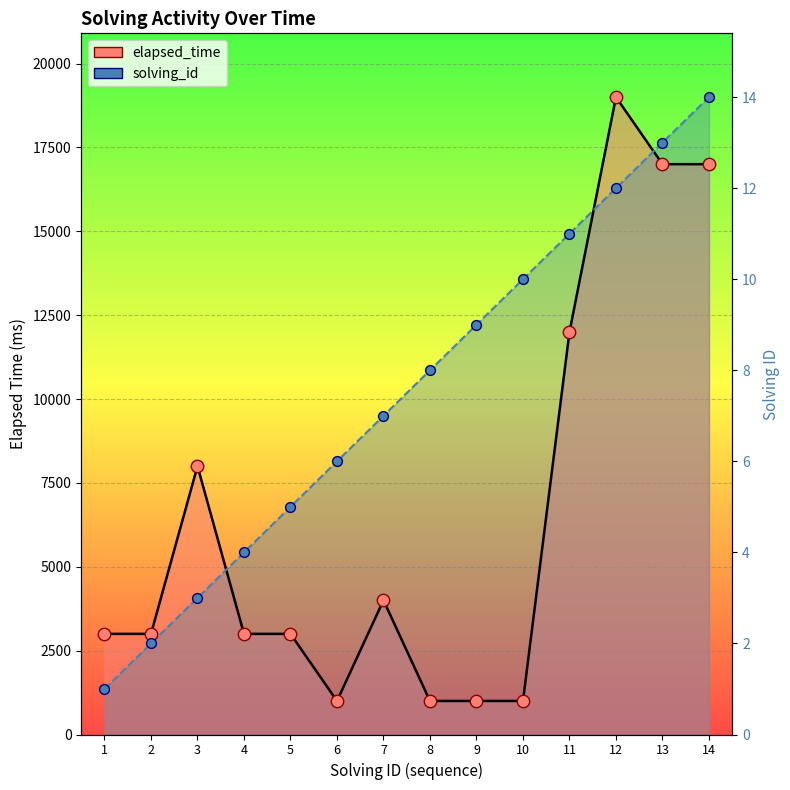

What is the total value across all series at 11?

26928.6